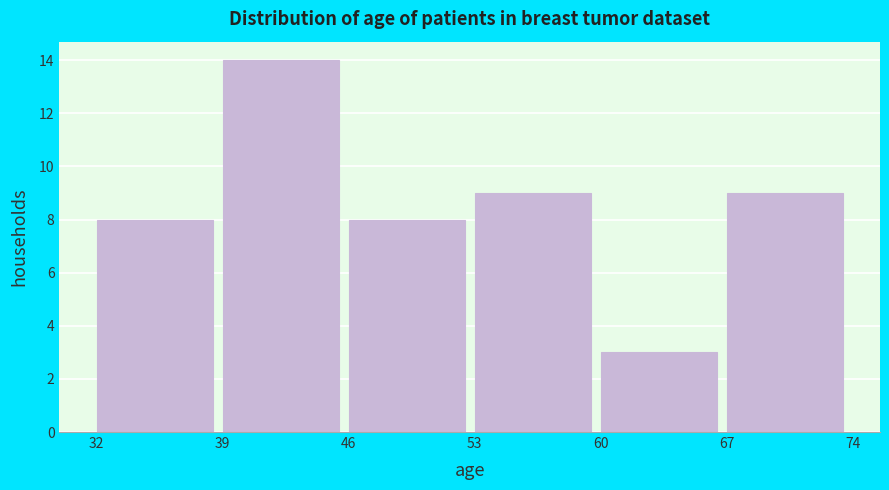

Reading left to right, list every bar in this chart as the range it spans on the x-axis followed by its height. The values are not printed on the chart, so give them approximately, as read against the axis.

32 to 39: 8
39 to 46: 14
46 to 53: 8
53 to 60: 9
60 to 67: 3
67 to 74: 9